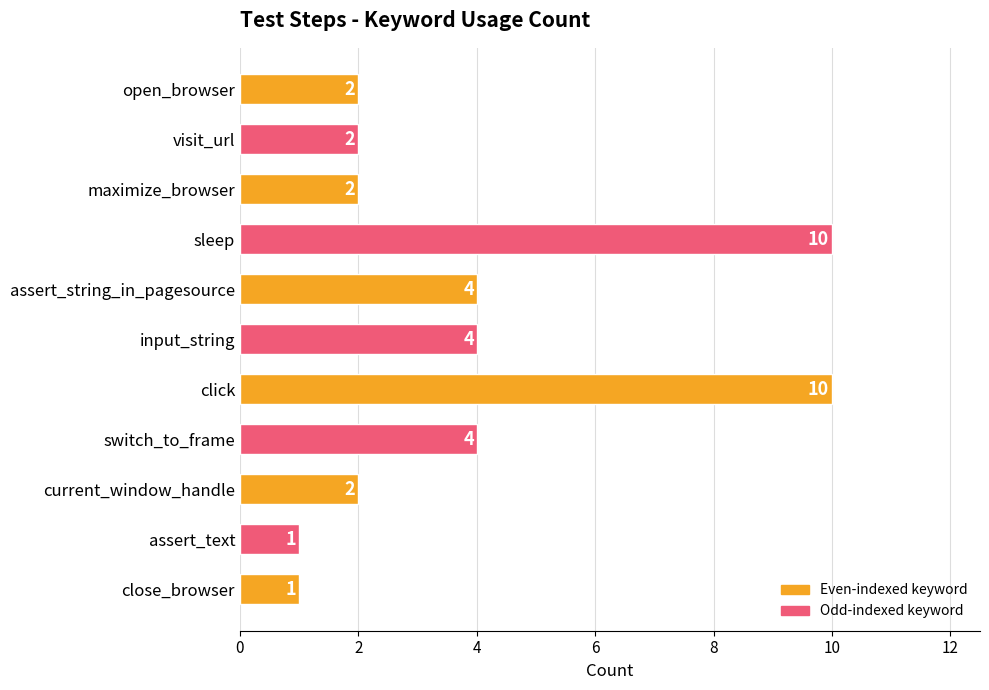

True or false: the data shows 0 at assert_text.

False